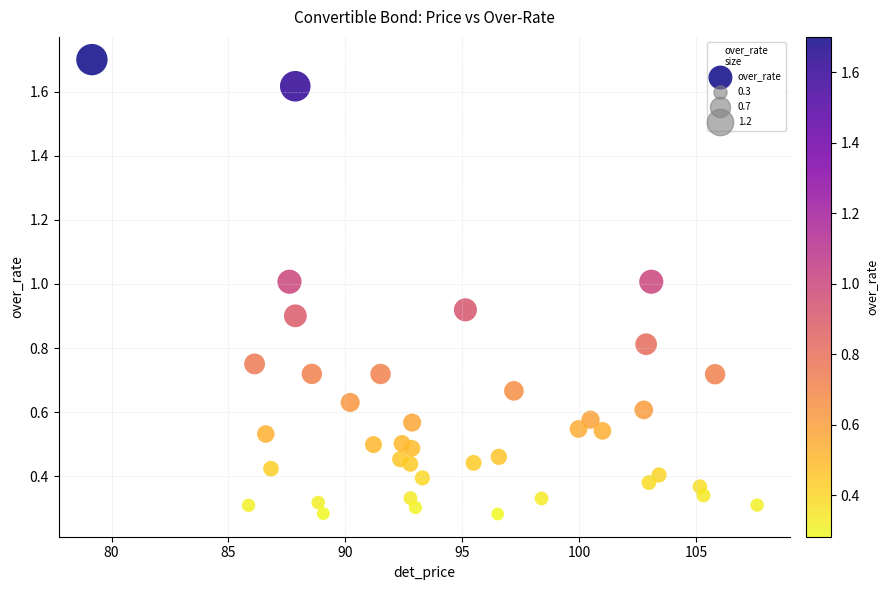

What is the range of X values (max minus min)?

28.5